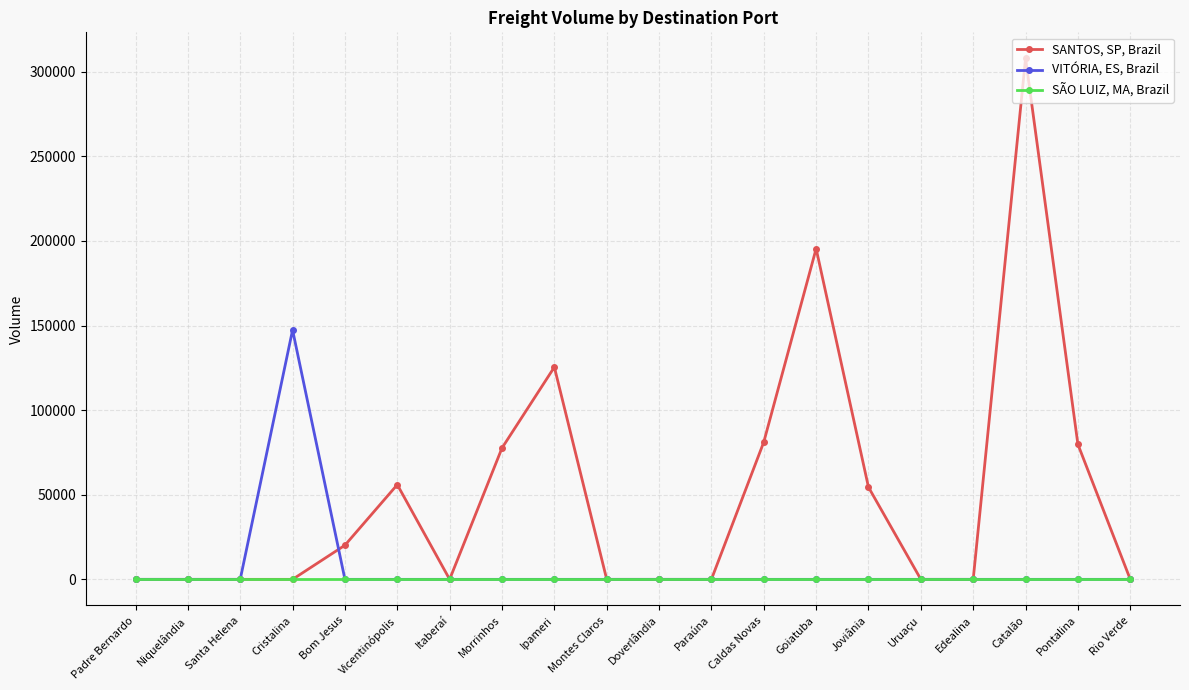

List the series in order of their peak value, lowest first.

SÃO LUIZ, MA, Brazil, VITÓRIA, ES, Brazil, SANTOS, SP, Brazil